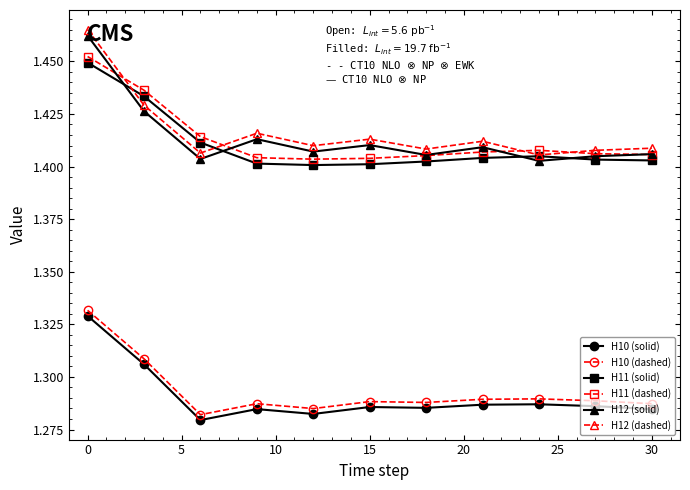

How many data points does each series have?

11